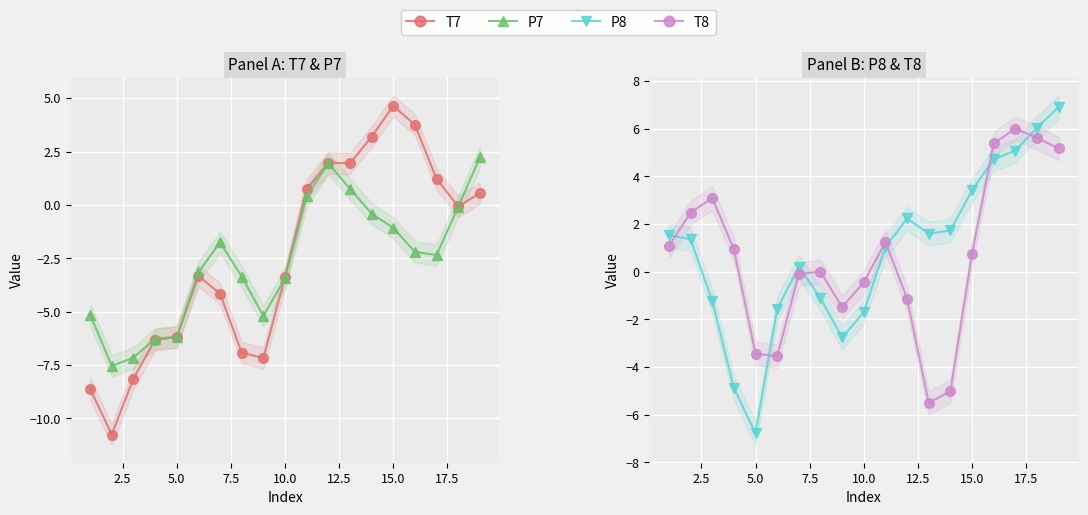

How many series are shown in this chart?

4